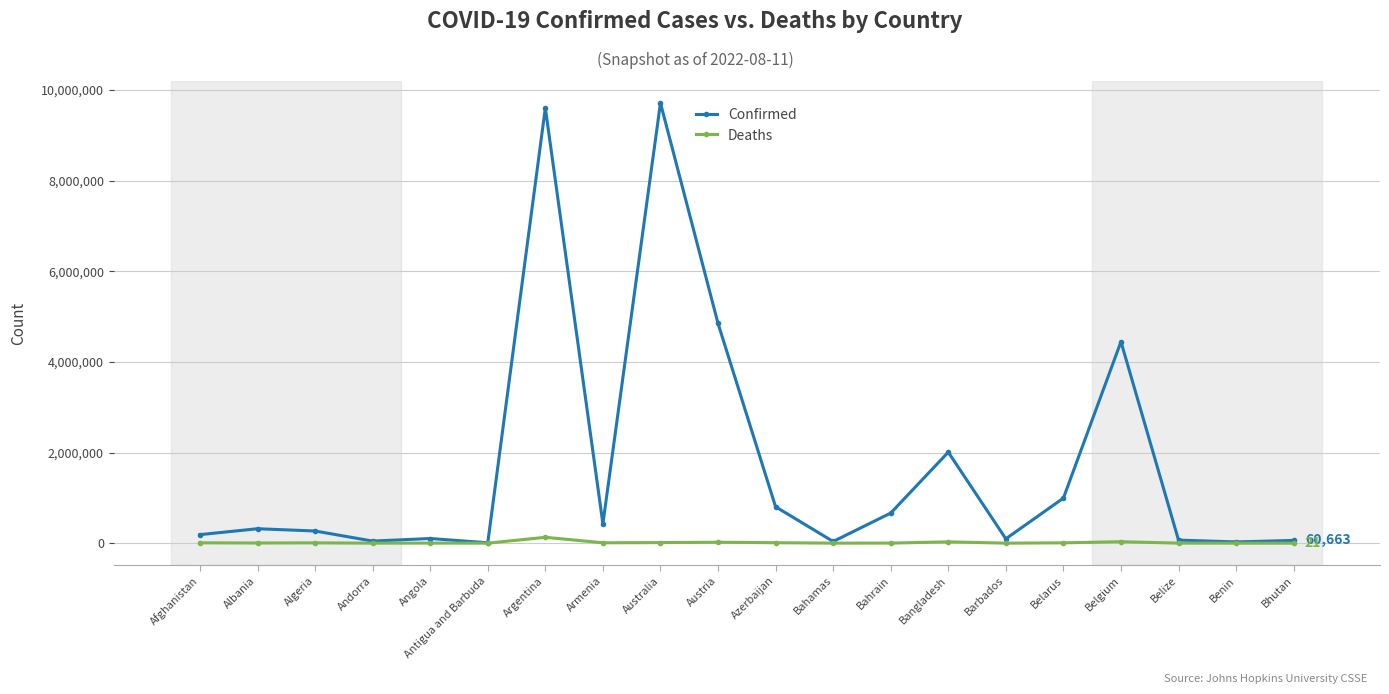

Is it true that Confirmed equals 994037 at Belarus?

True